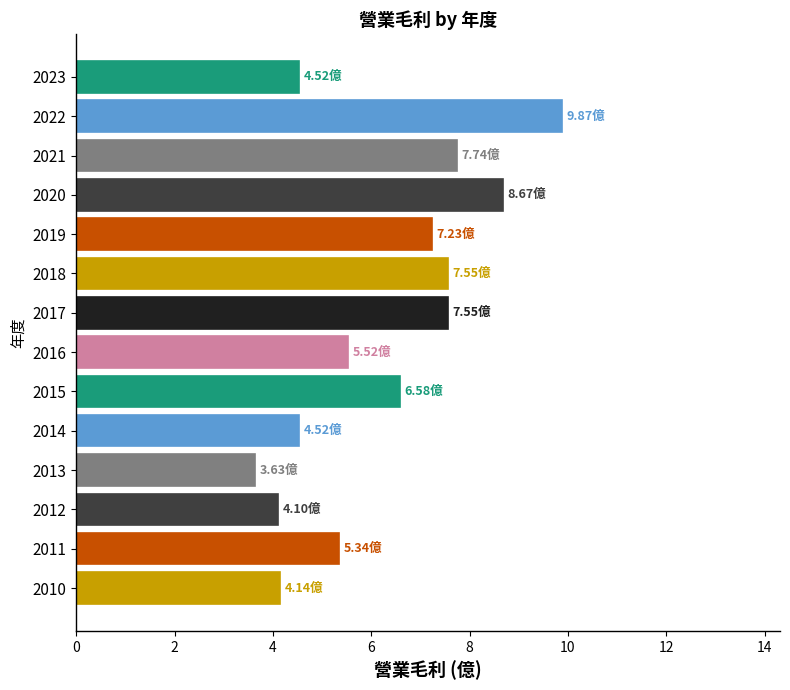

What is the difference between the maximum and second lowest values?

5.8